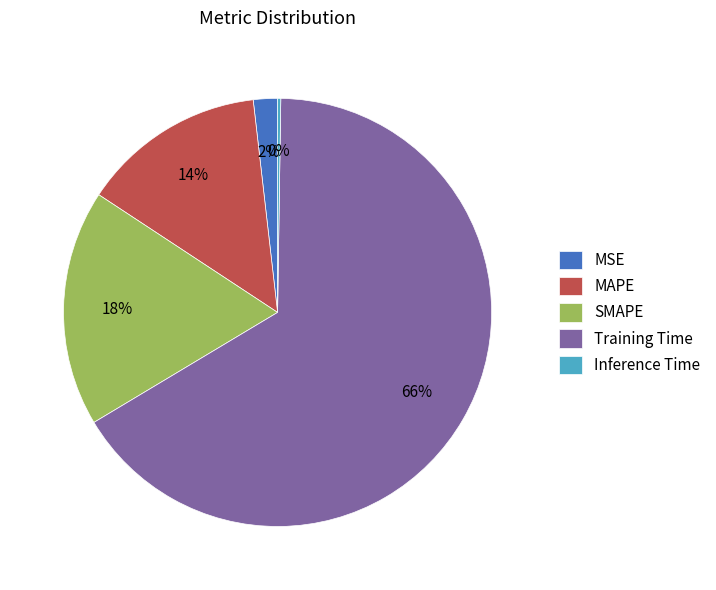

True or false: SMAPE accounts for 32% of the total.

False